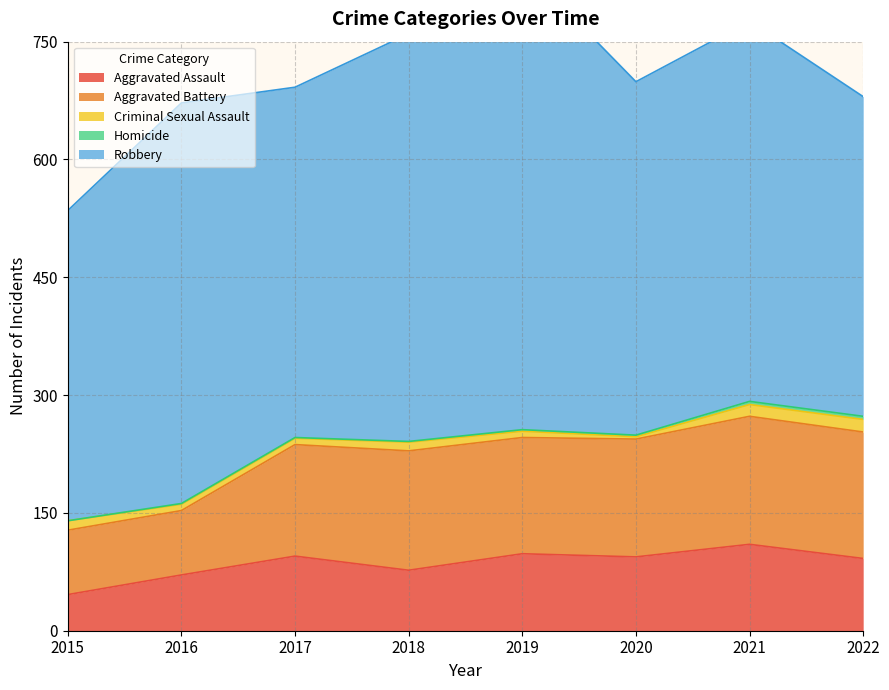

Is it true that Aggravated Battery equals 43 at 2016?

False